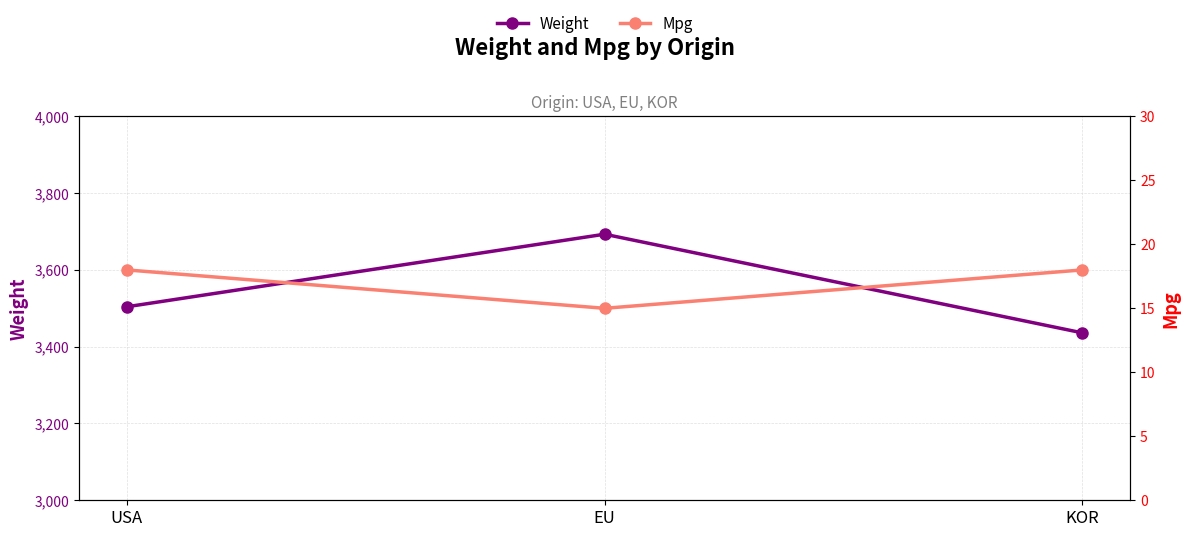

Reading left to right, list all the values displayed in this chart.

Weight: 3504	3693	3436
Mpg: 18	15	18